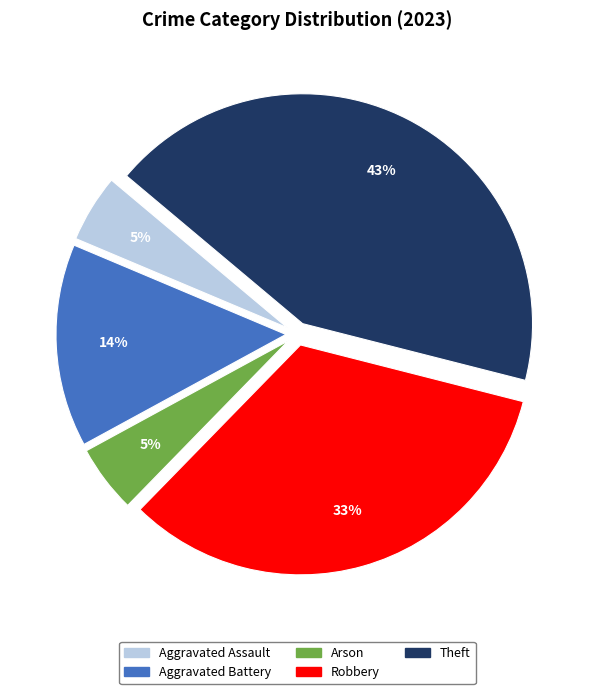

To the nearest percent, what percentage of the pie is Aggravated Battery?

14%